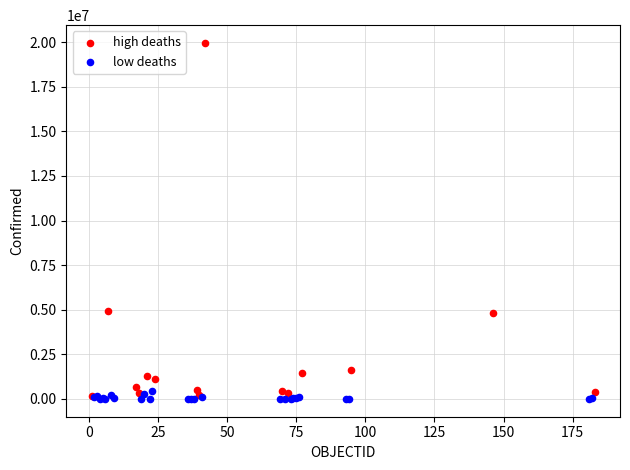

Which series has the widest spread of Y values?

high deaths